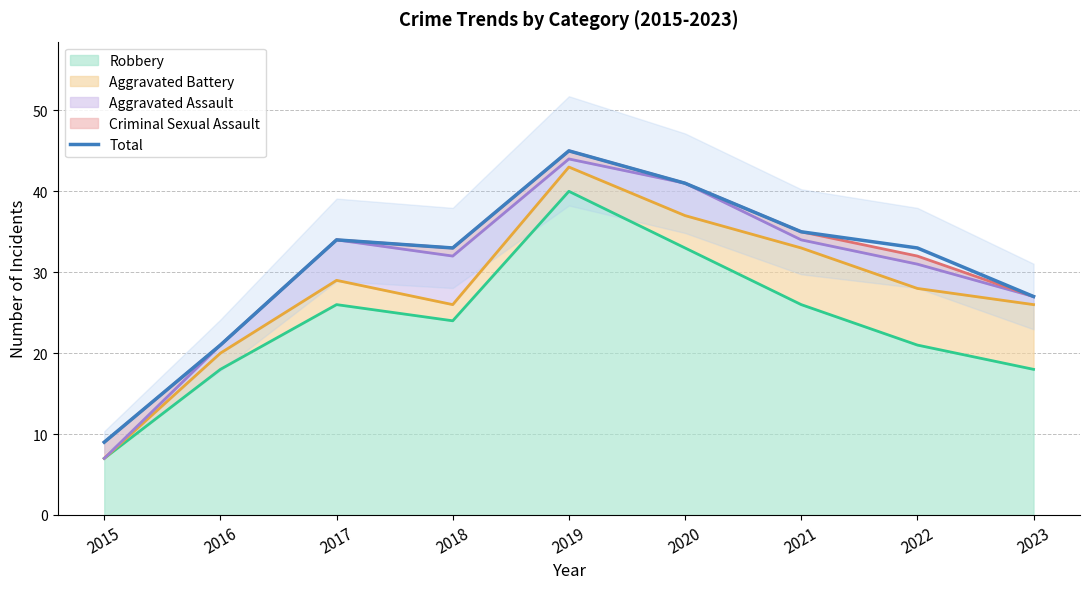

Rank the categories by value from lowest to highest.

2015, 2016, 2023, 2018, 2022, 2017, 2021, 2020, 2019